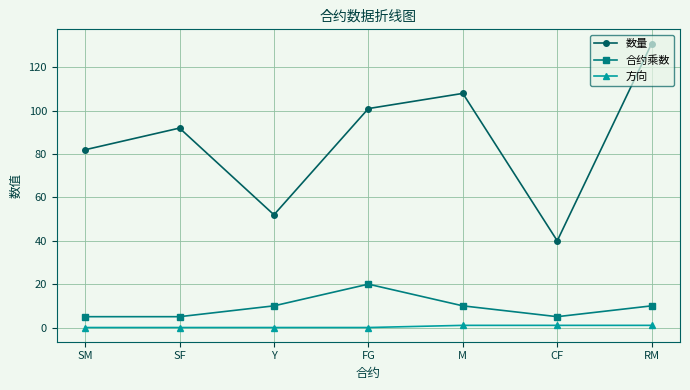

What is the label of the 6th point from the left?

CF